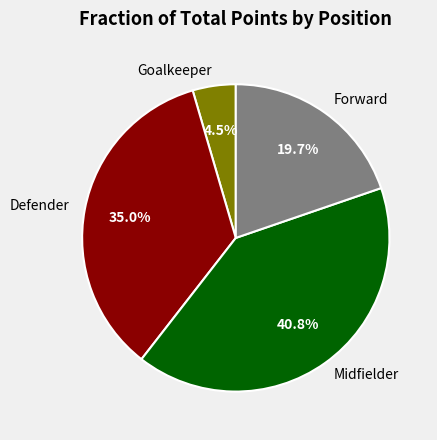

Rank the categories by value from lowest to highest.

Goalkeeper, Forward, Defender, Midfielder